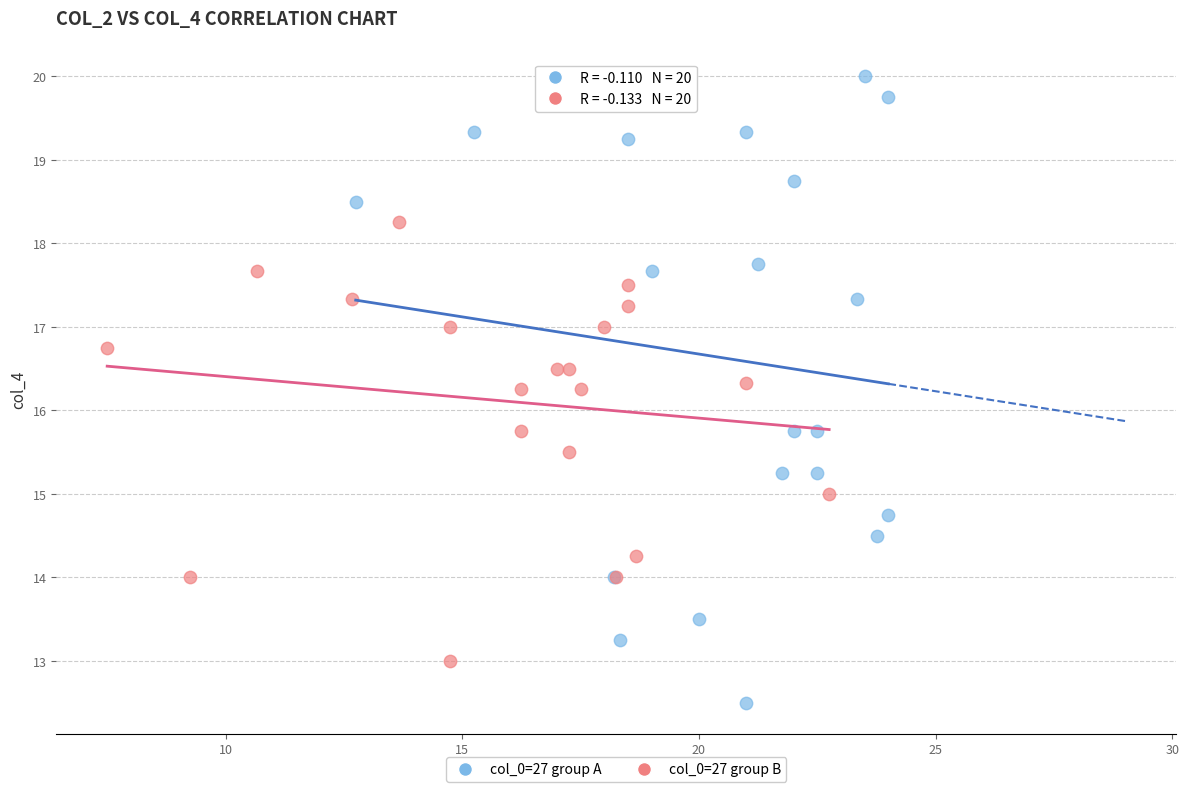

Which series reaches the maximum Y coordinate?

col_0=27 group A